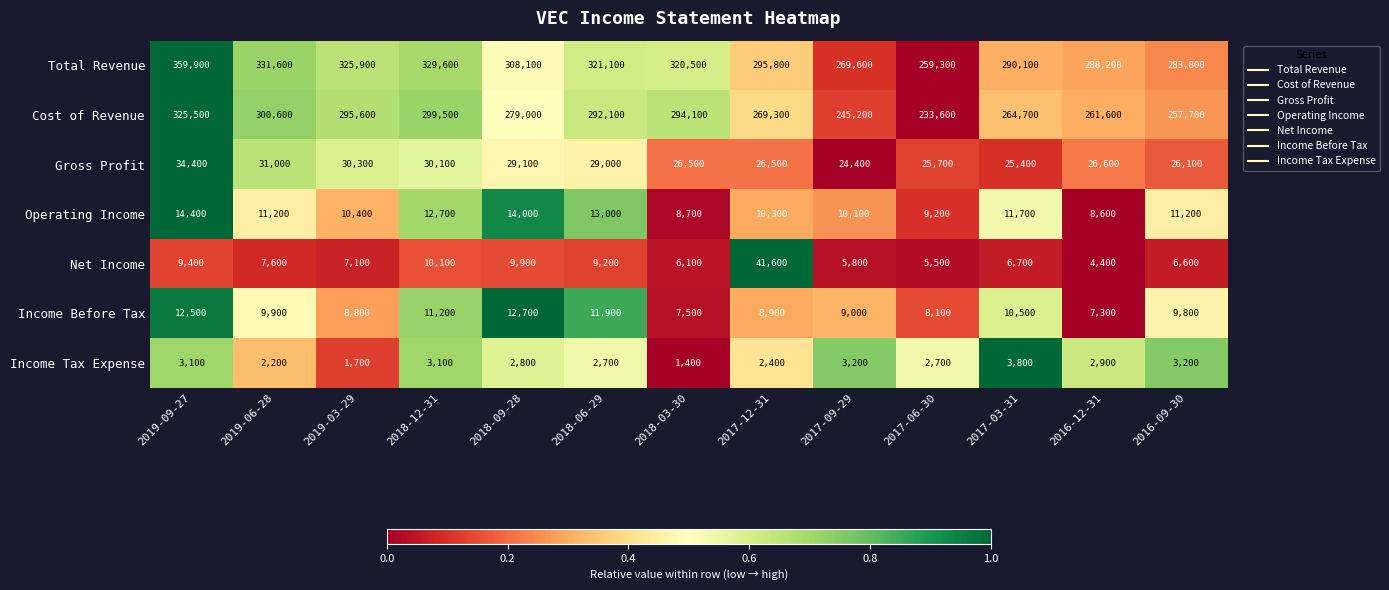

Is it true that Total Revenue equals 422164 at 2017-09-29?

False